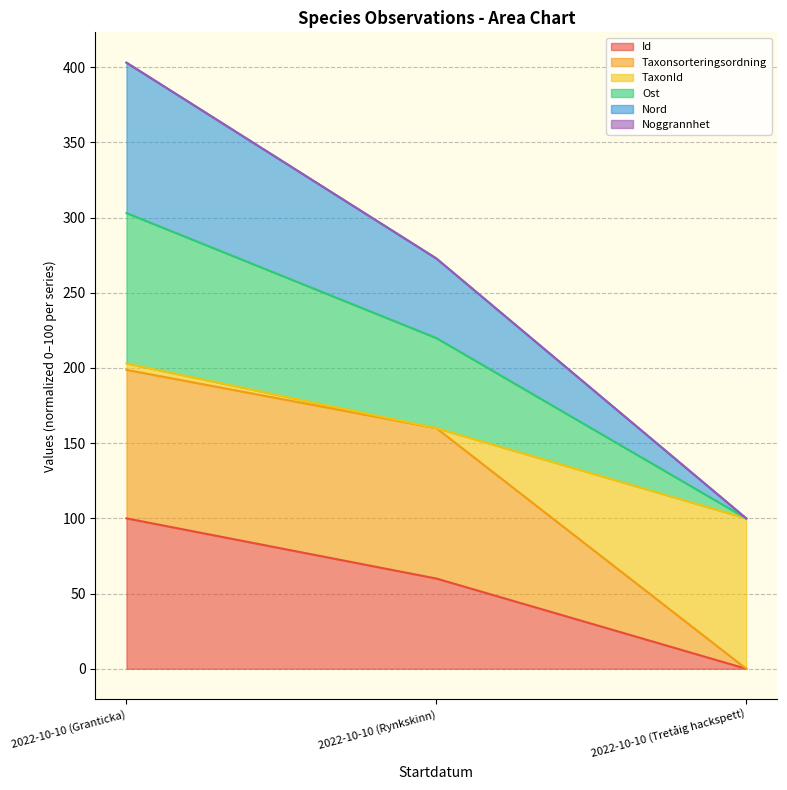

At which category is the sum across all series the highest?

2022-10-10 (Granticka)